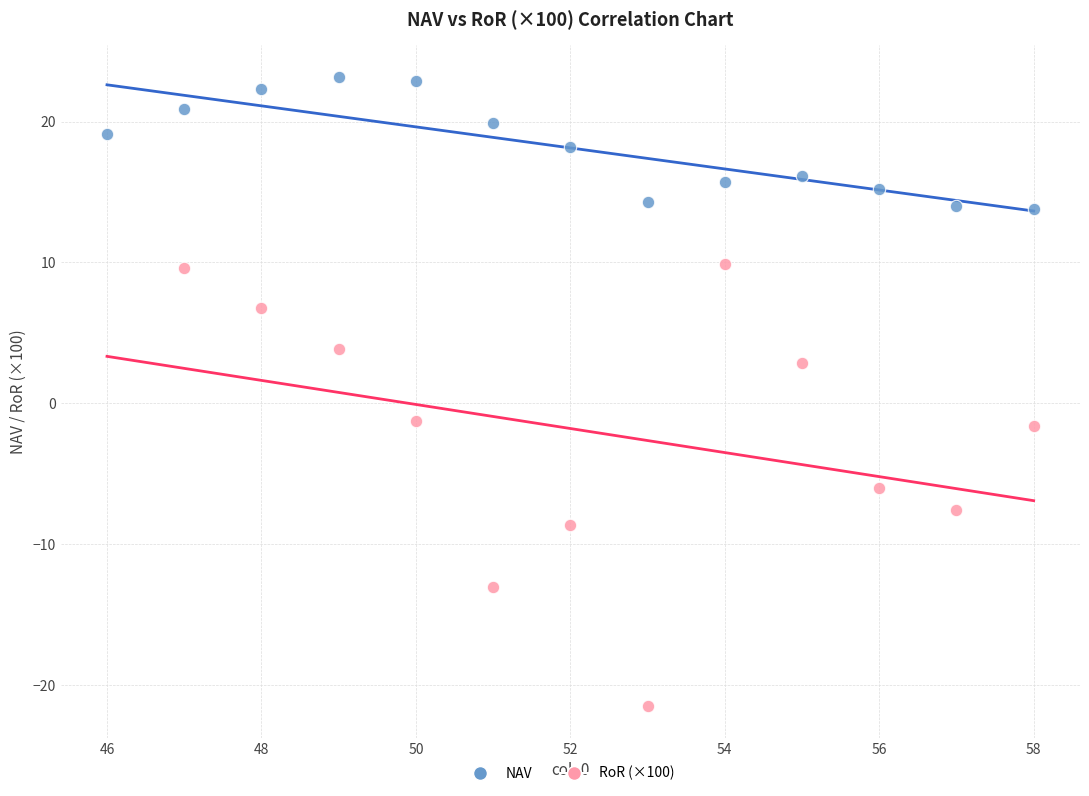

Which series contains the lowest Y value?

RoR (×100)